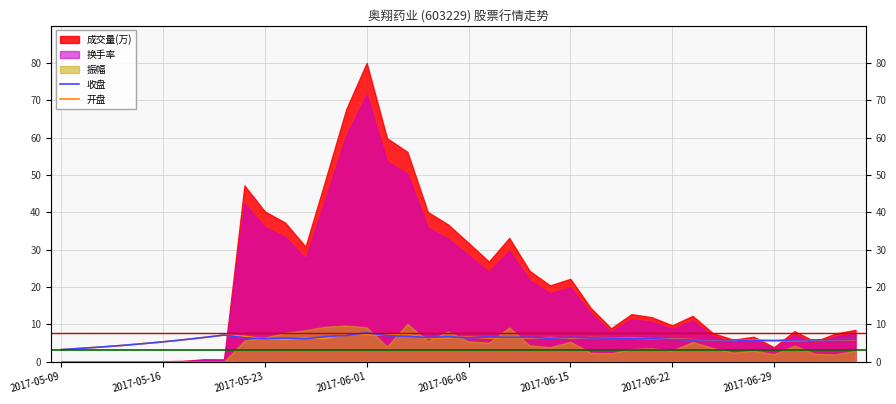

True or false: 开盘 has a value of 10.6 at 8.

False